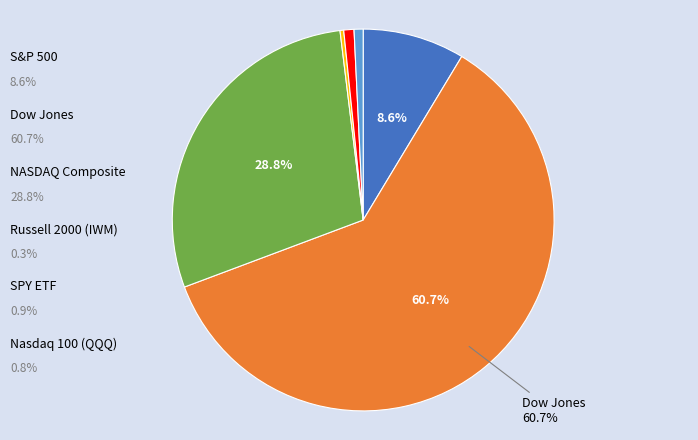

How many segments does this pie chart have?

6